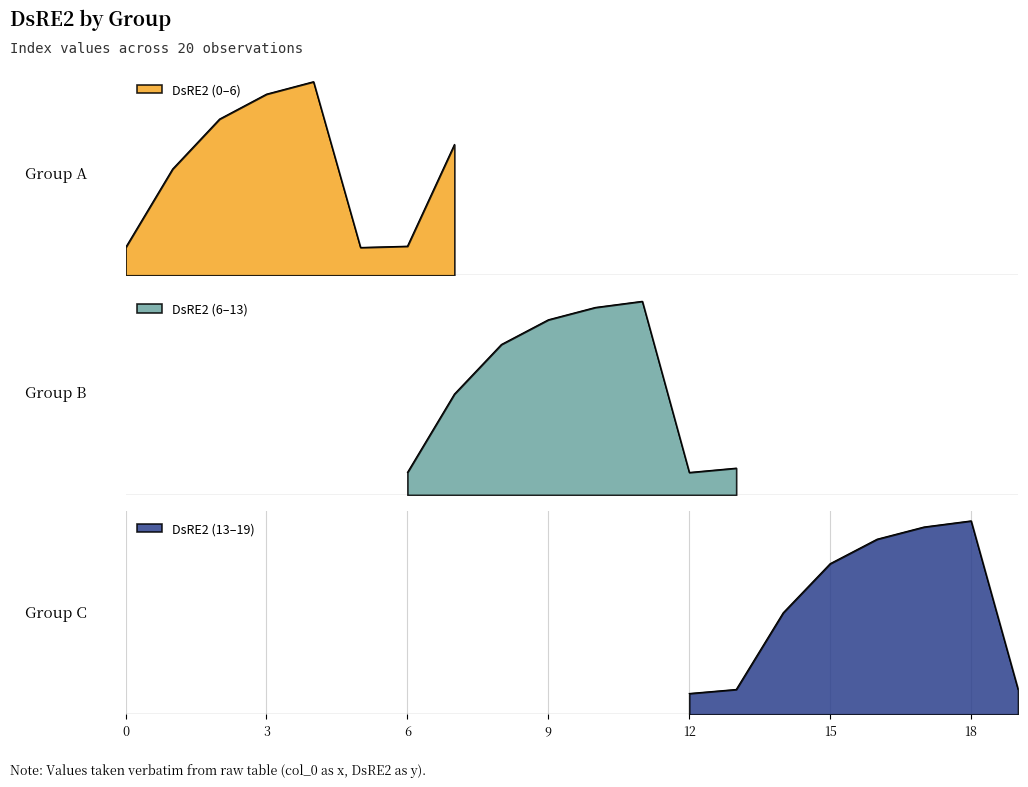

What is the value of the 19th point from the left?

2.0